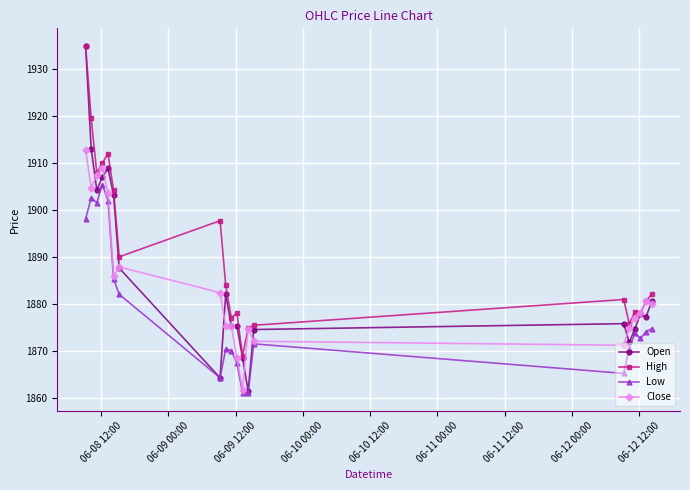

Which series has the largest range (max minus min)?

Open